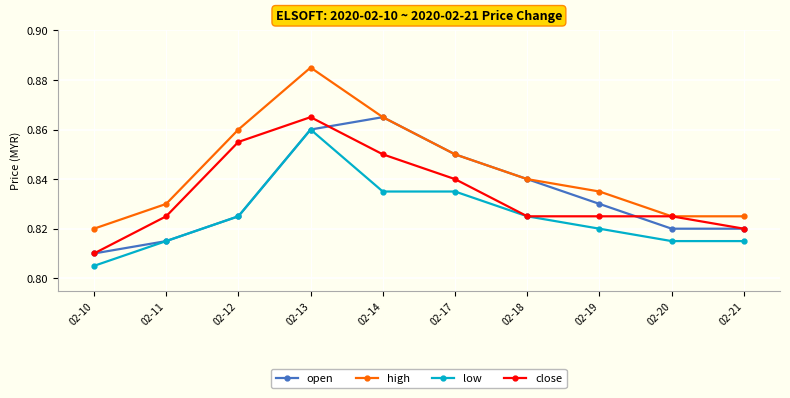

Which series has the largest total across all categories?

high